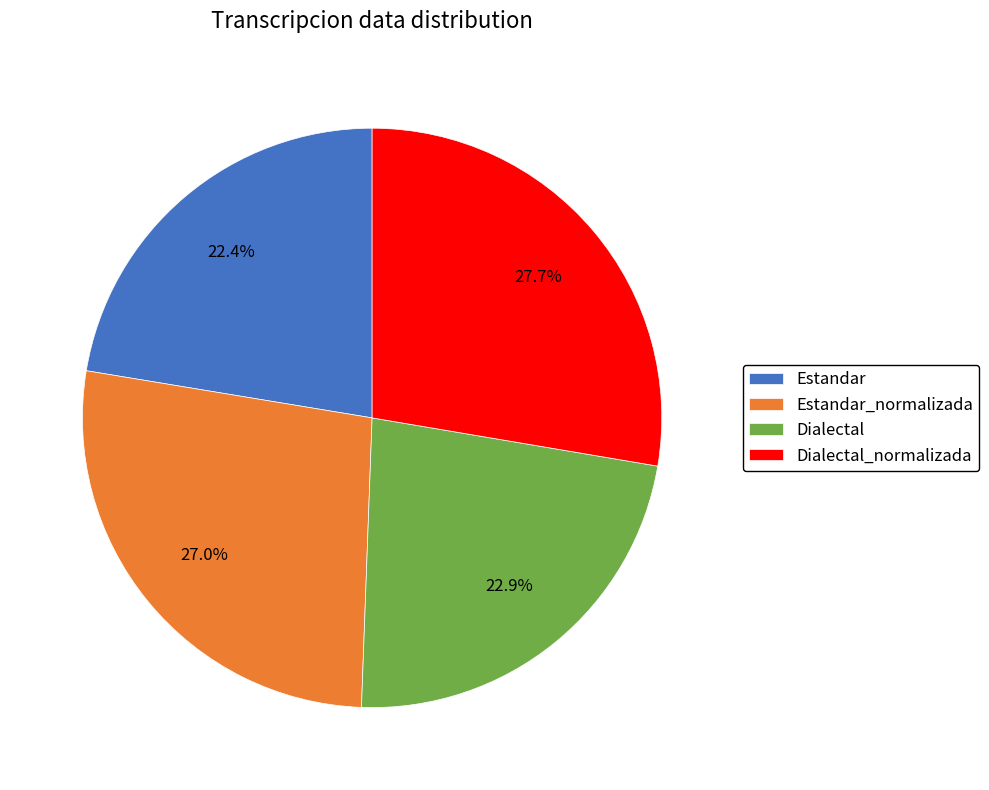

Is the sum of Dialectal and Estandar greater than half?

No